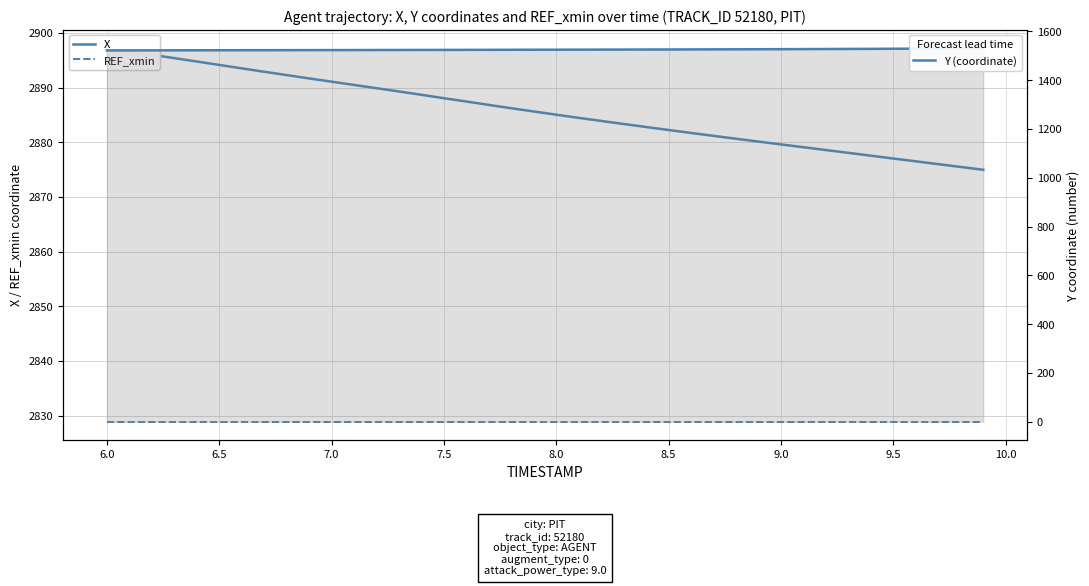

Which series has the largest total across all categories?

X